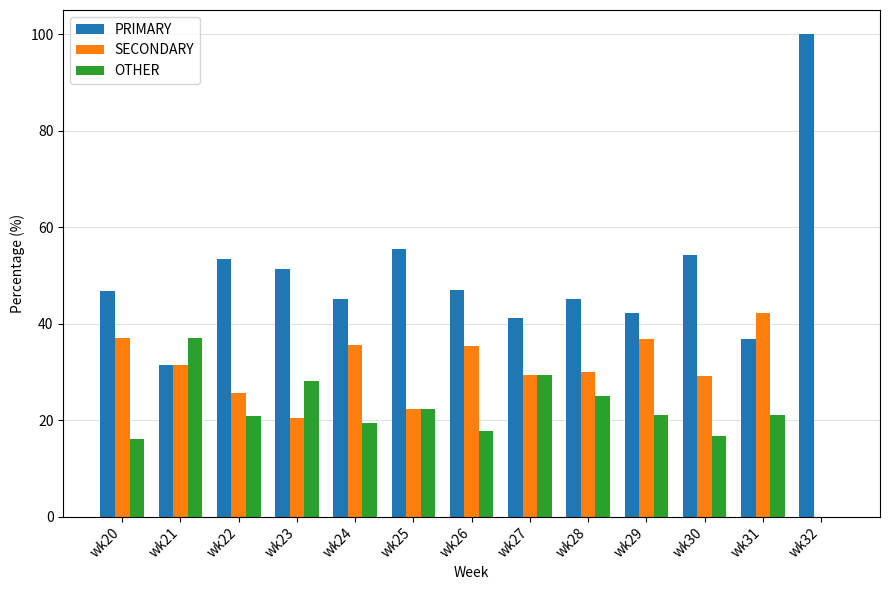

What is the total value across all series at wk30?

100.0